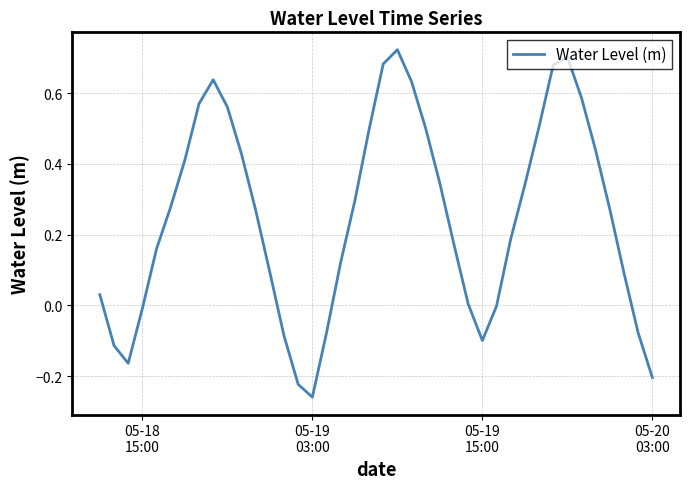

What is the difference between the maximum and minimum values?

1.0